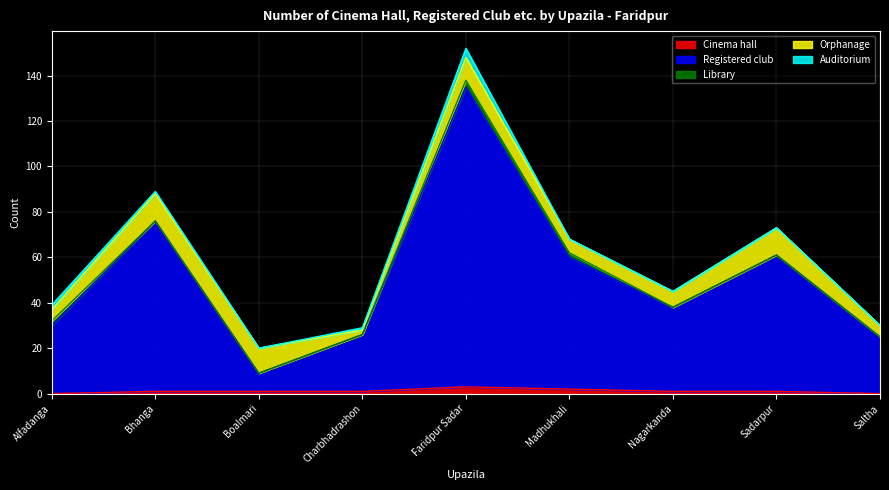

What is the sum of the Auditorium values at Bhanga and Nagarkanda?

1